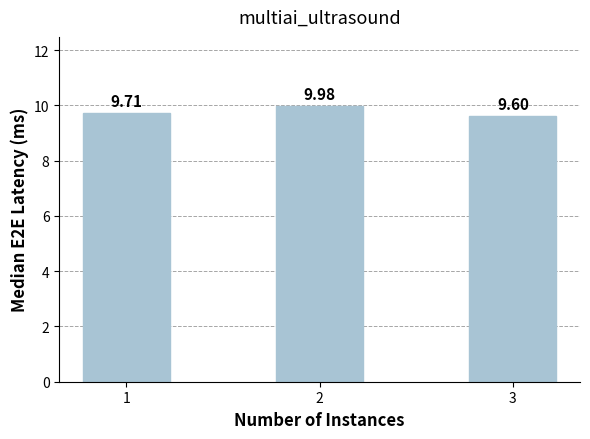

What is the change in value from 1 to 3?

-0.1